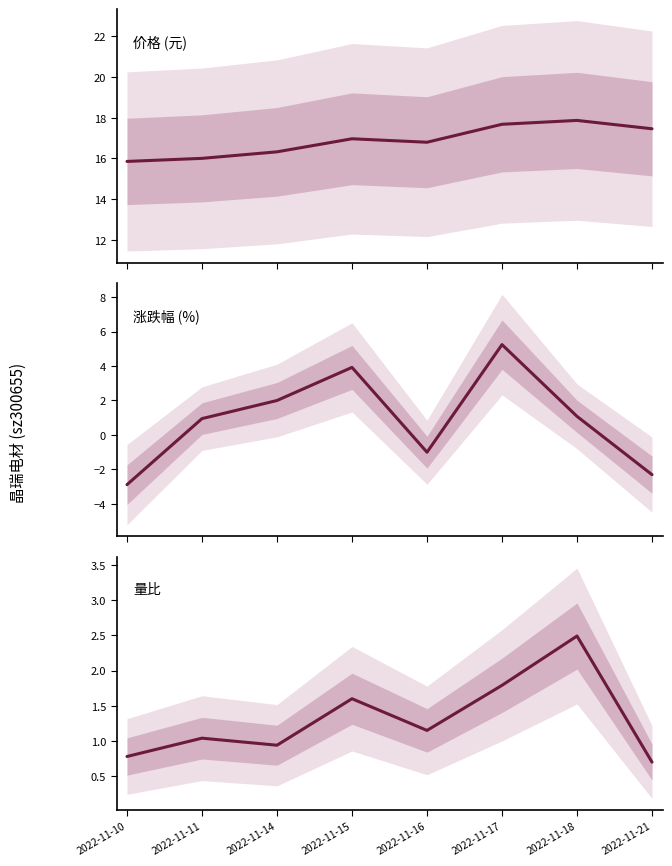

At which label is 量比 closest to 1?

2022-11-11